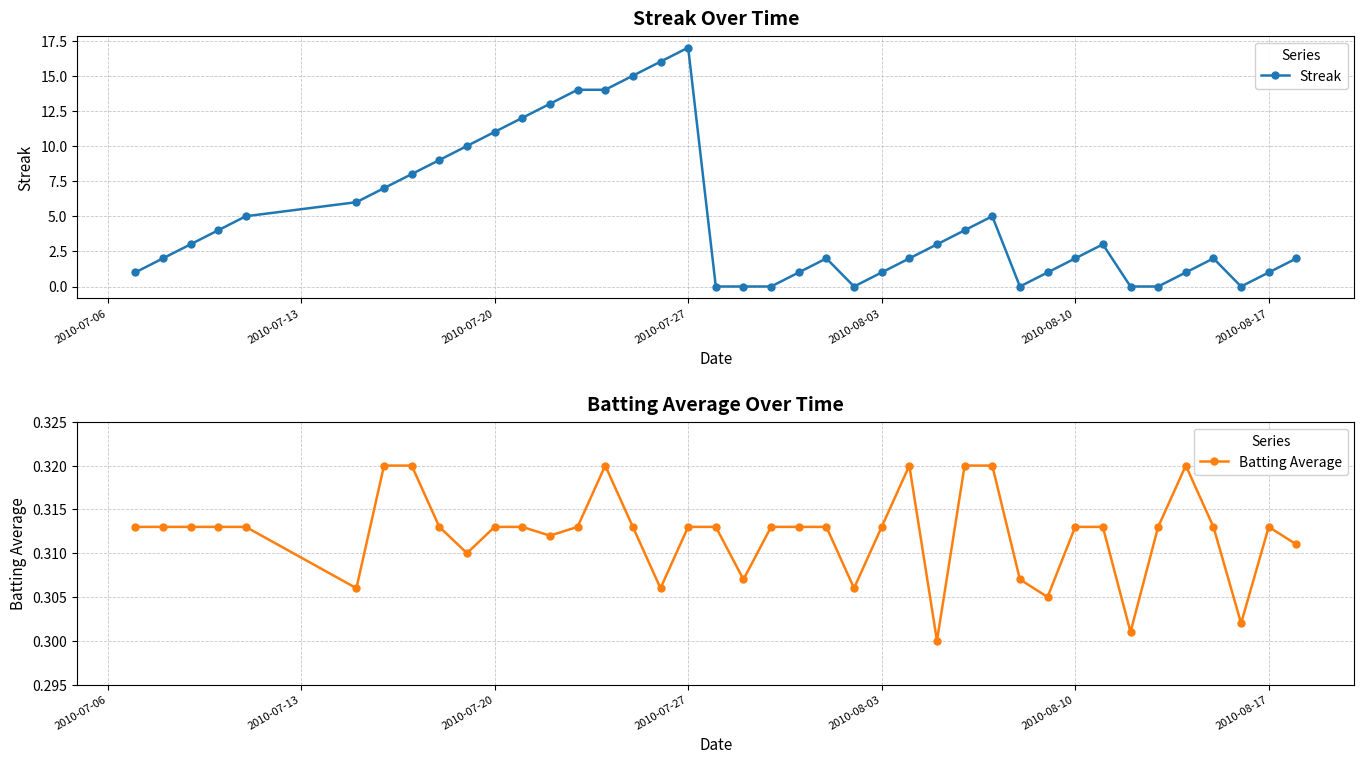

True or false: Streak has more than 0 points higher than both neighbors.

True